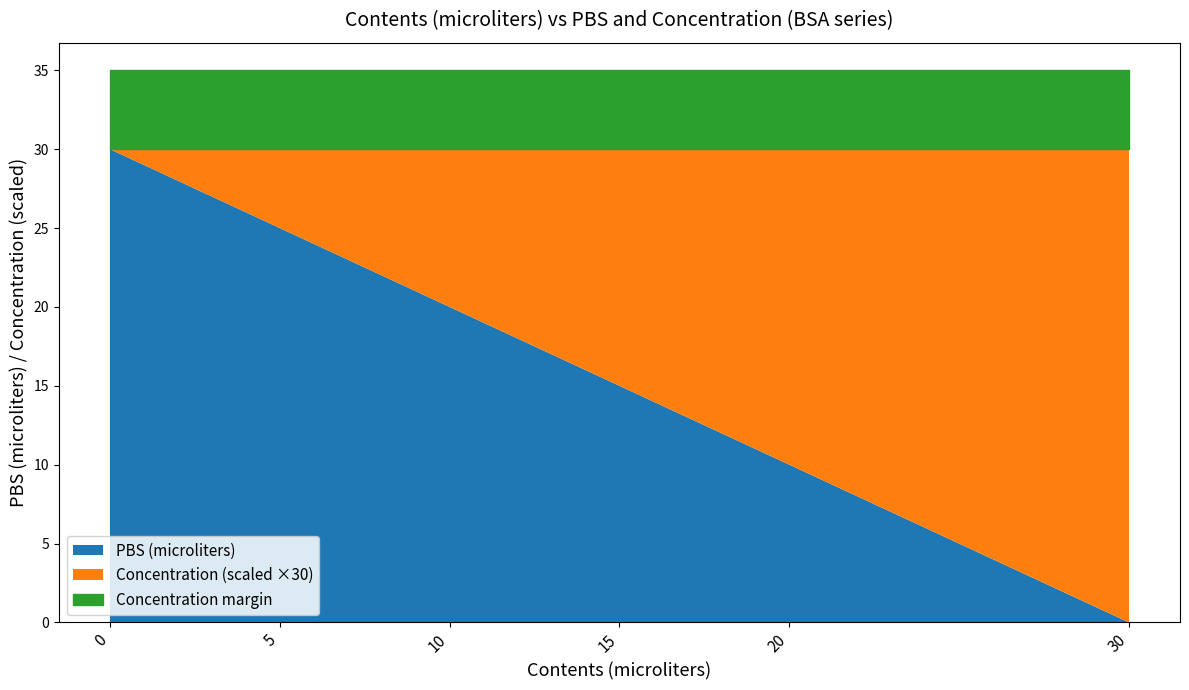

Which series has the widest spread of values?

PBS (microliters)